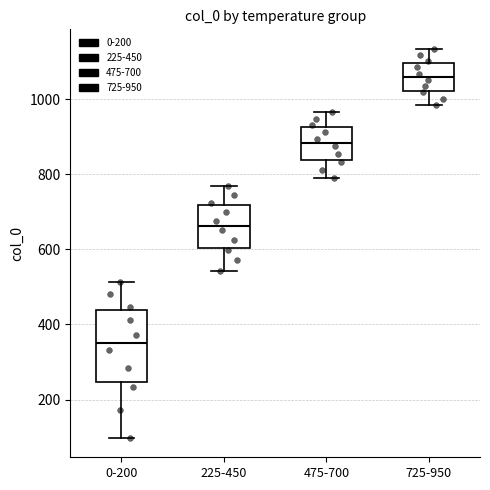

Which box is the tallest, from its lower edge to its upper edge?

0-200